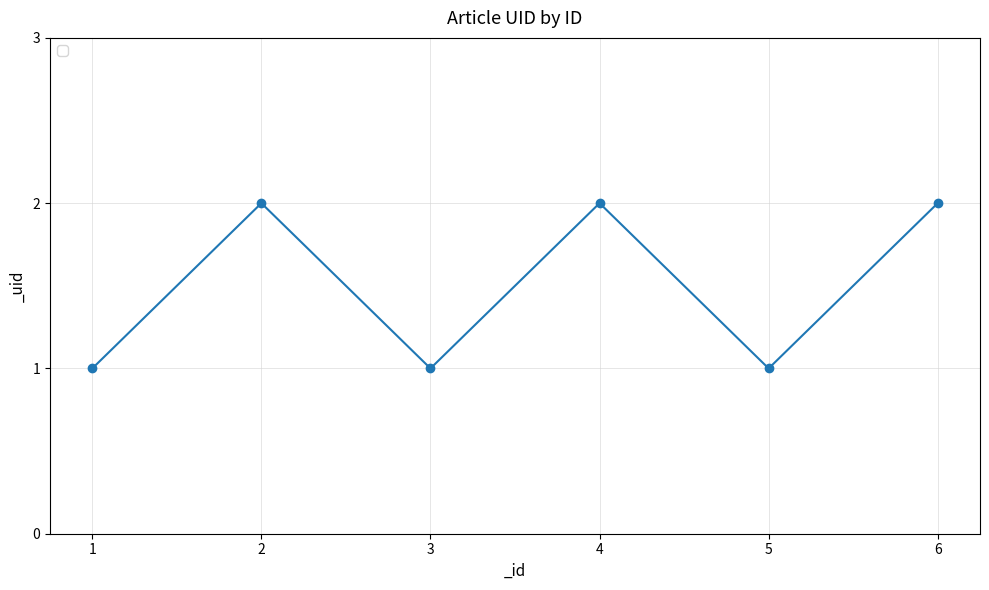

The value at 1 is 1. True or false?

True